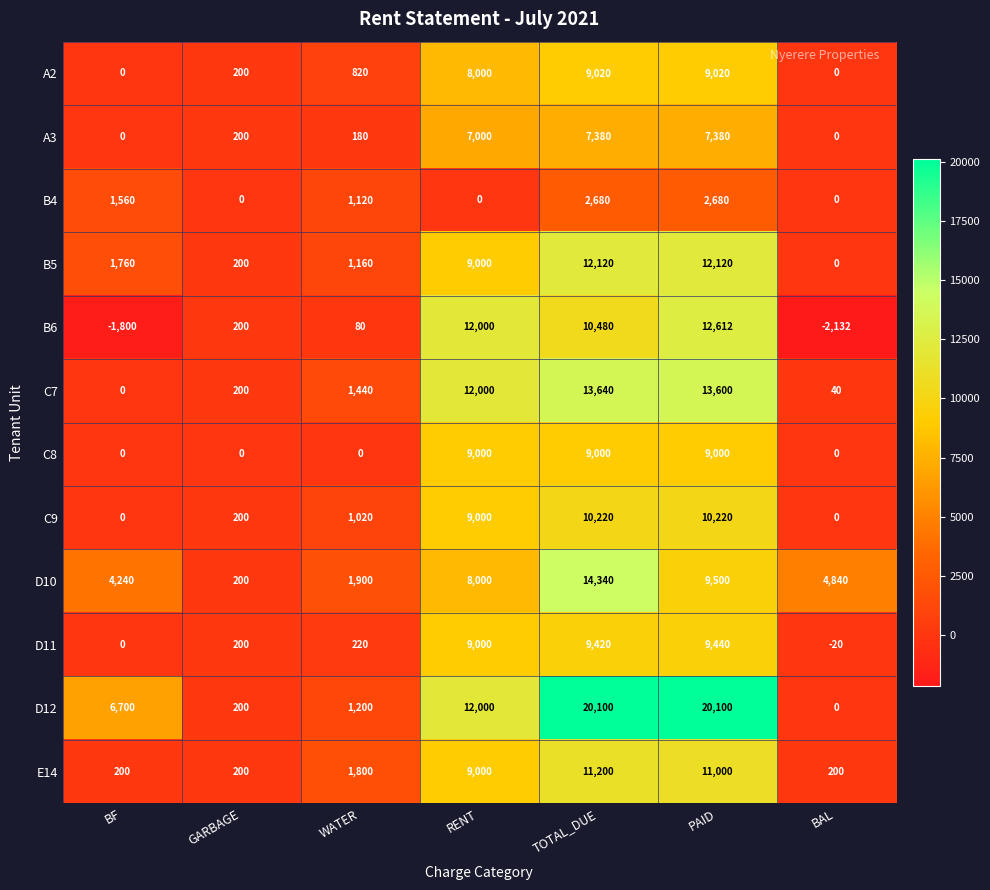

What is the greatest value displayed?

20100